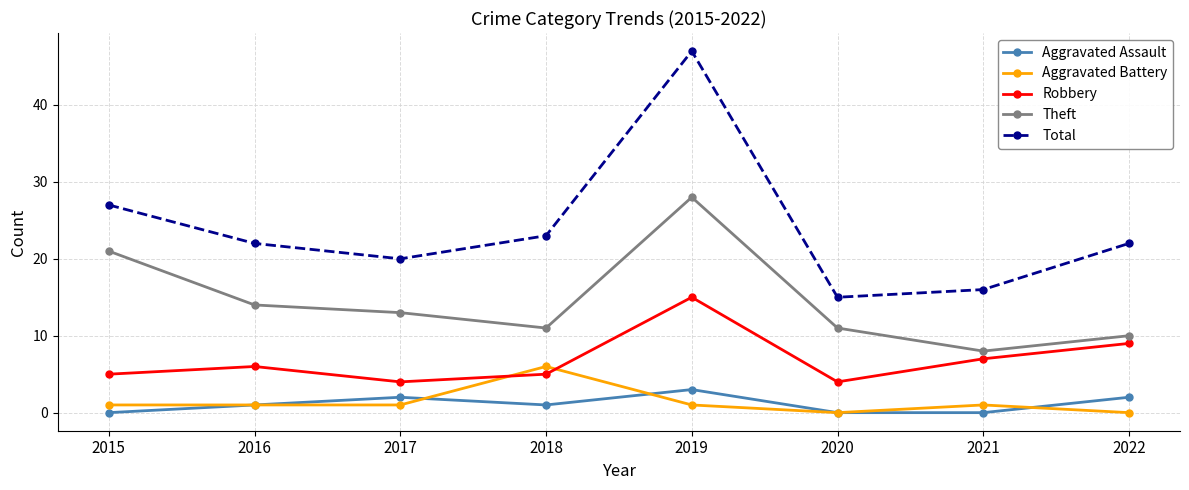

What is the total value across all series at 2018?

46